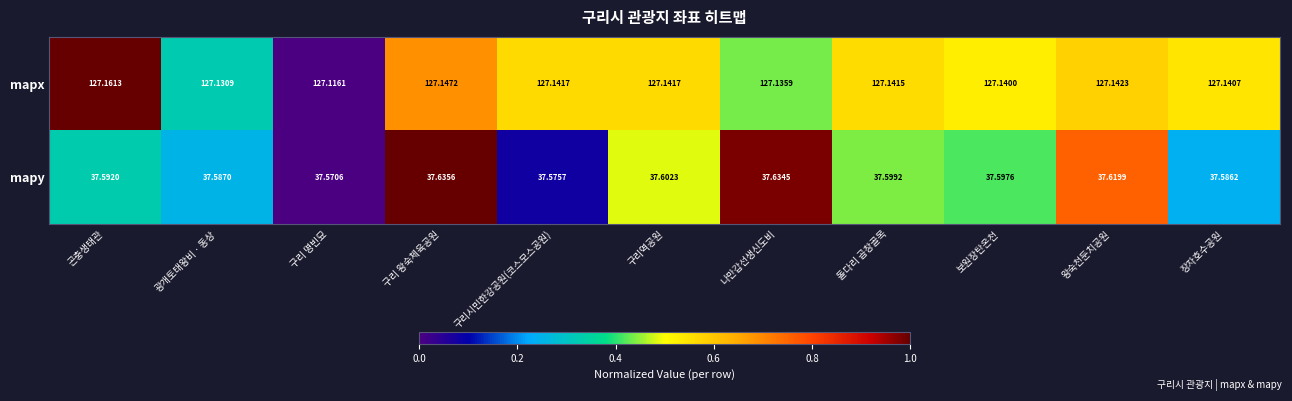

Rank the series by their maximum value, from lowest to highest.

mapy, mapx